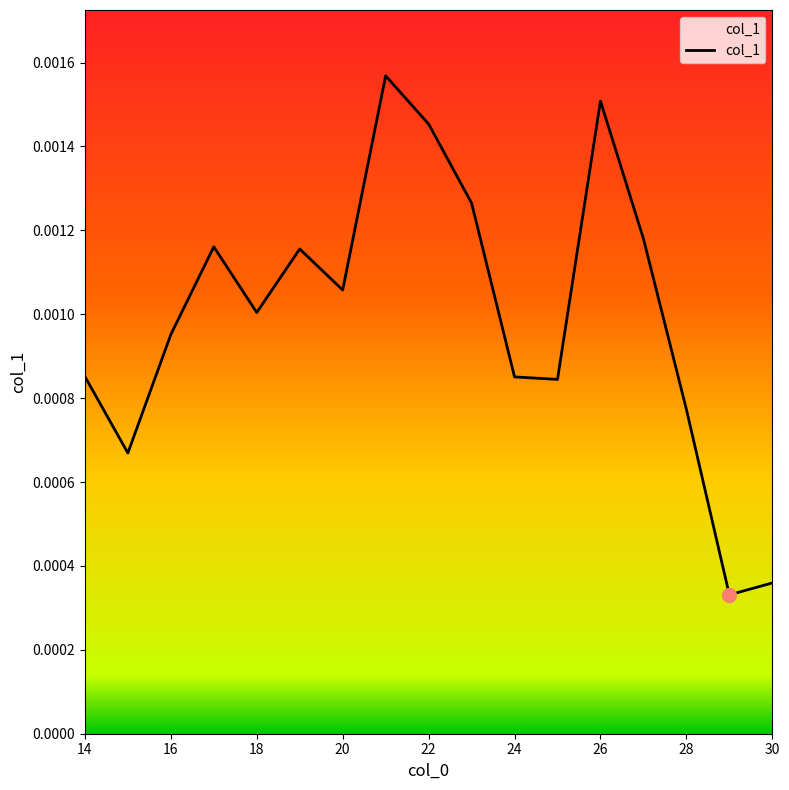

How many lines are shown in the chart?

1